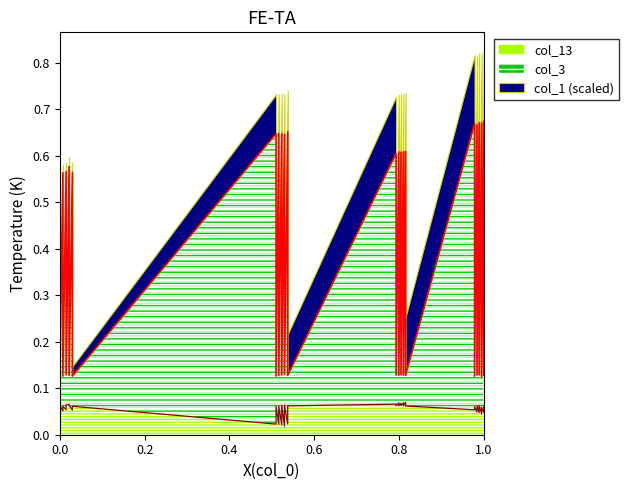

Reading left to right, transcribe all the data shown in this chart.

col_3: 0.6	0.1	0.6	0.1	0.6	0.1	0.6	0.1	0.6	0.1	0.6	0.1	0.6	0.1	0.6	0.1	0.6	0.1	0.7	0.1	0.6	0.1	0.6	0.1	0.6	0.1	0.6	0.1	0.6	0.1	0.7	0.1	0.7	0.1	0.7	0.1	0.7	0.1	0.7	0.1
col_13: 0.1	0.1	0.1	0.1	0.1	0.1	0.1	0.1	0.1	0.1	0.0	0.1	0.0	0.1	0.0	0.1	0.0	0.1	0.0	0.1	0.1	0.1	0.1	0.1	0.1	0.1	0.1	0.1	0.1	0.1	0.1	0.1	0.0	0.1	0.0	0.1	0.0	0.1	0.0	0.1